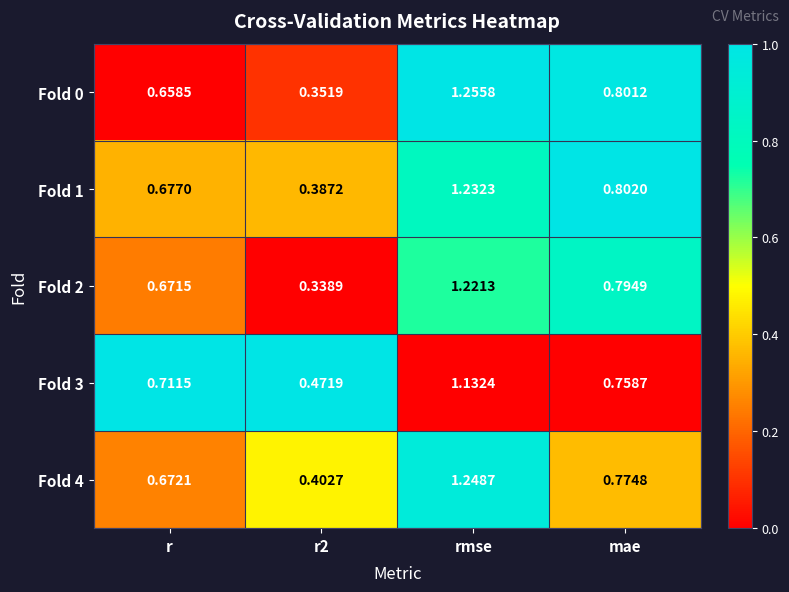

What is the difference between the highest and lowest values at r2?

0.1